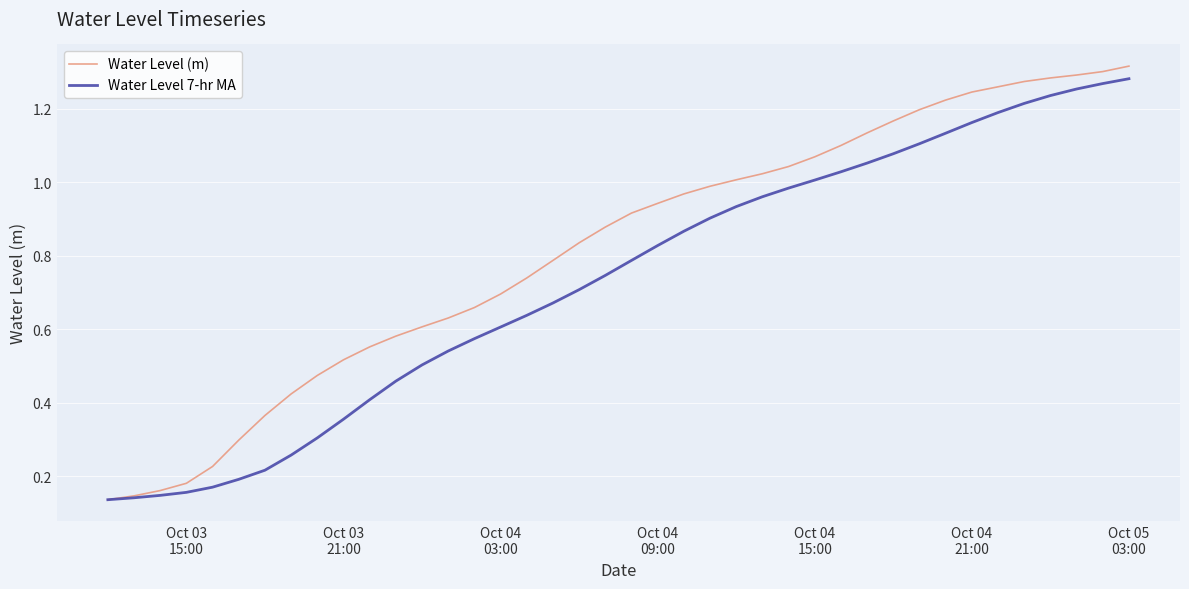

Which series has the widest spread of values?

Water Level (m)